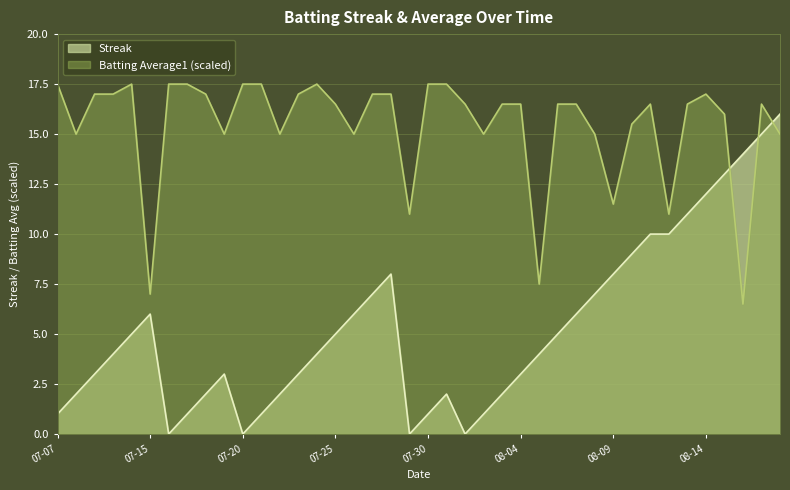

Reading left to right, list all the values displayed in this chart.

streak: 1.0	2.0	3.0	4.0	5.0	6.0	0.0	1.0	2.0	3.0	0.0	1.0	2.0	3.0	4.0	5.0	6.0	7.0	8.0	0.0	1.0	2.0	0.0	1.0	2.0	3.0	4.0	5.0	6.0	7.0	8.0	9.0	10.0	10.0	11.0	12.0	13.0	14.0	15.0	16.0
batting_avg: 17.5	15.0	17.0	17.0	17.5	7.0	17.5	17.5	17.0	15.0	17.5	17.5	15.0	17.0	17.5	16.5	15.0	17.0	17.0	11.0	17.5	17.5	16.5	15.0	16.5	16.5	7.5	16.5	16.5	15.0	11.5	15.5	16.5	11.0	16.5	17.0	16.0	6.5	16.5	15.0